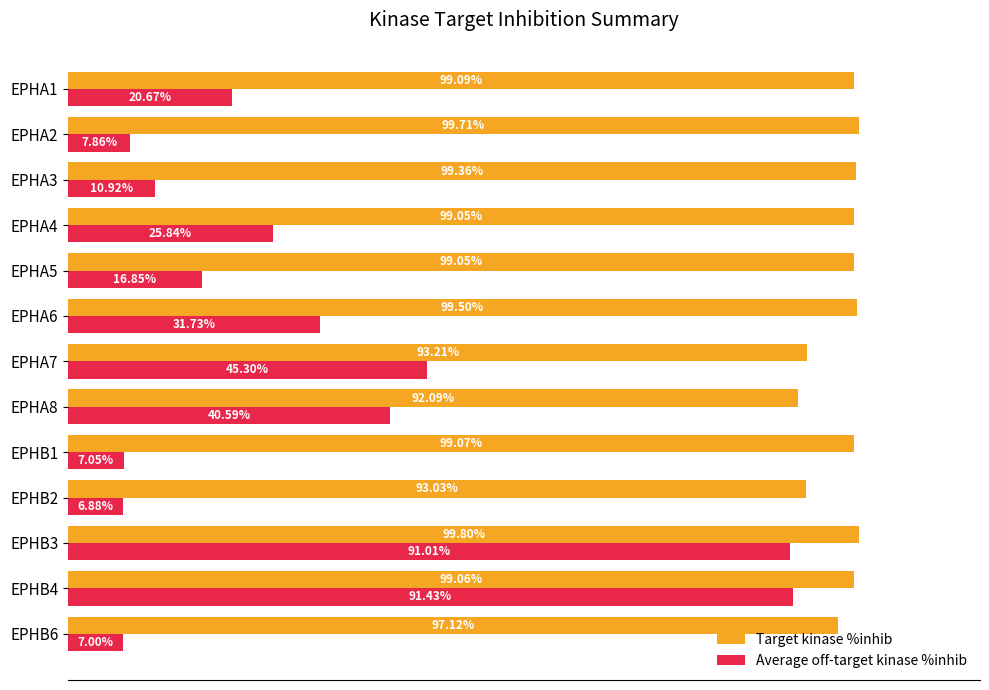

Which series has the largest range (max minus min)?

Average off-target kinase %inhib